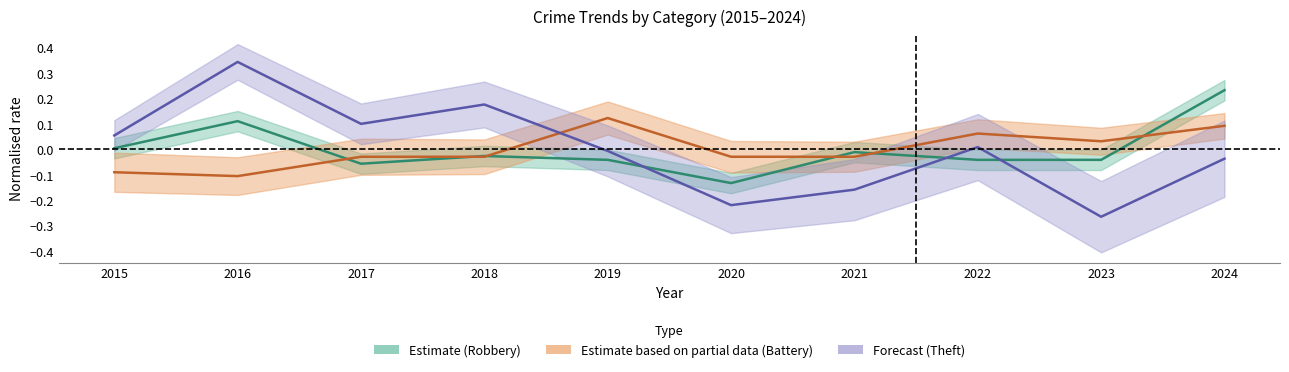

At which category does Robbery reach its first local peak?

2016